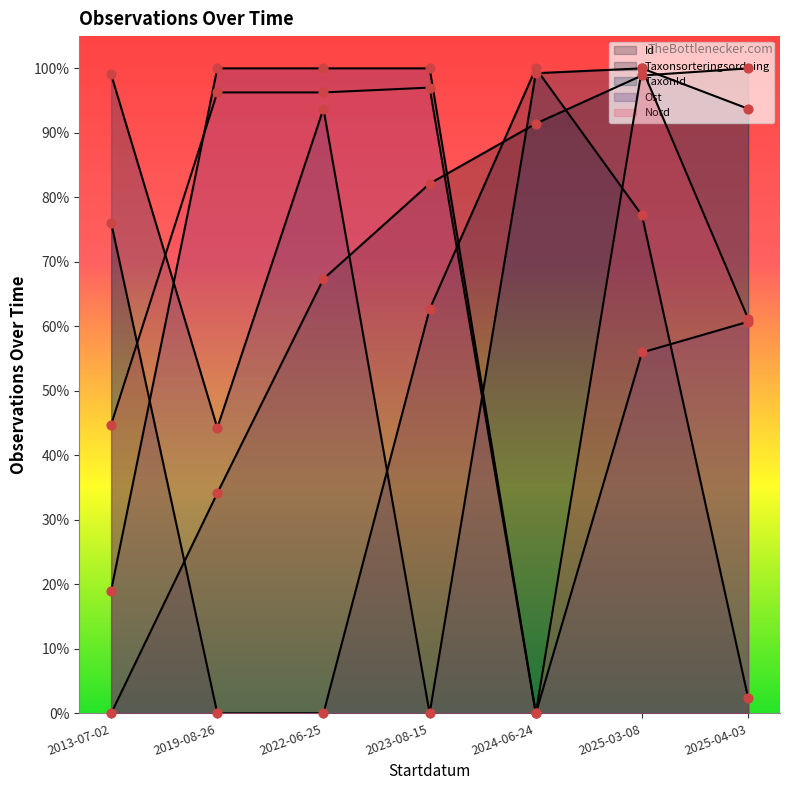

Which series has the largest total across all categories?

TaxonId